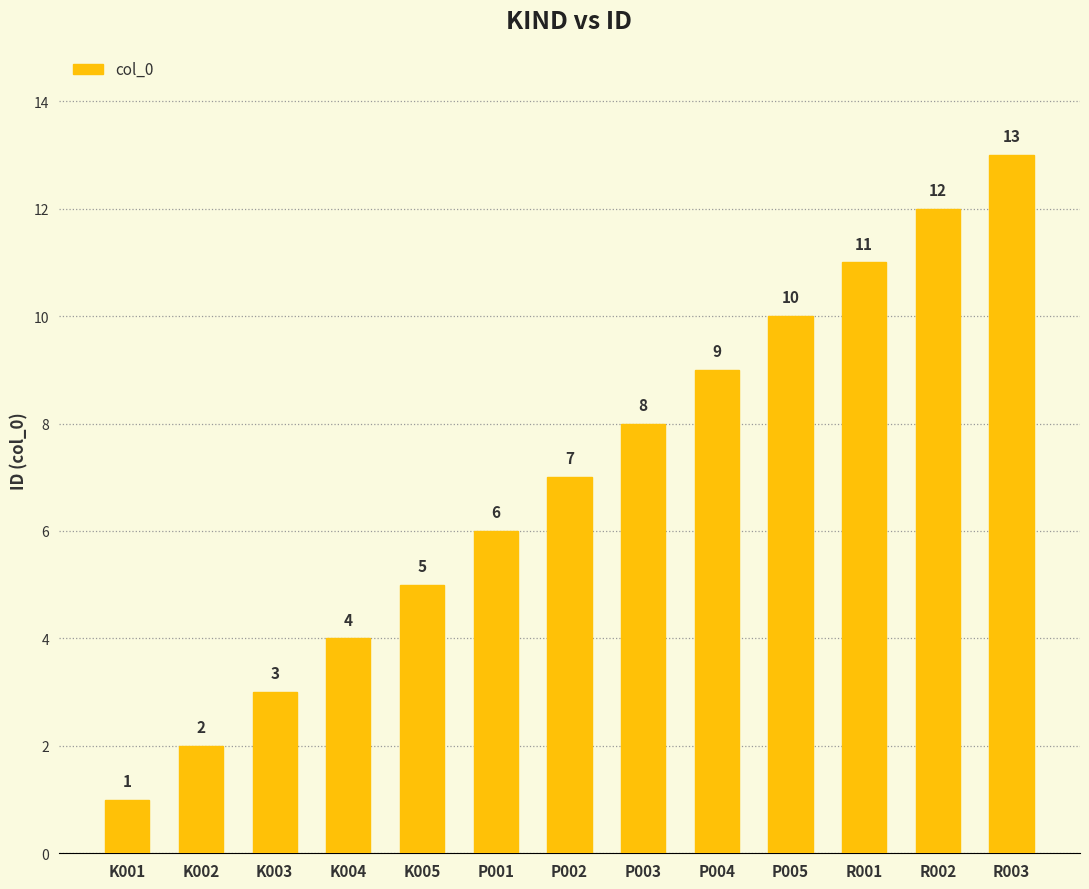

Reading right to left, what are all the values shown in this chart?

13	12	11	10	9	8	7	6	5	4	3	2	1